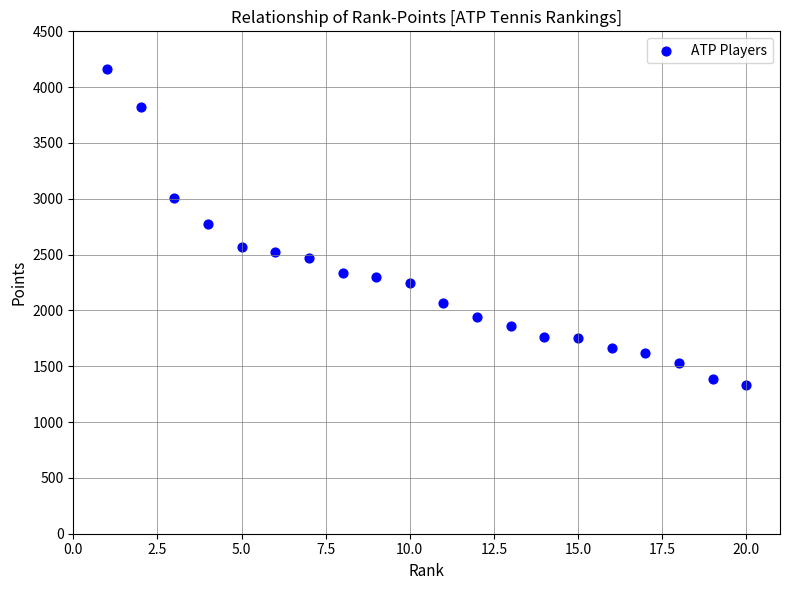

What is the range of X values (max minus min)?

19